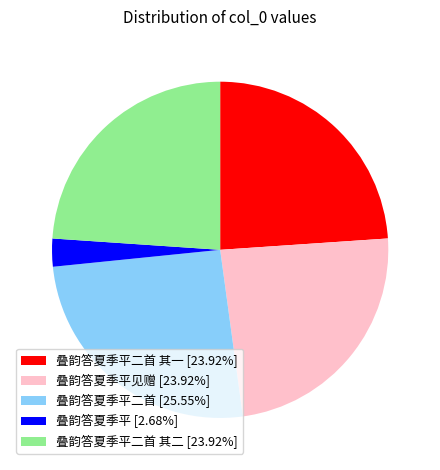

Is the sum of 叠韵答夏季平二首 其一 [23.92%] and 叠韵答夏季平 [2.68%] greater than half?

No